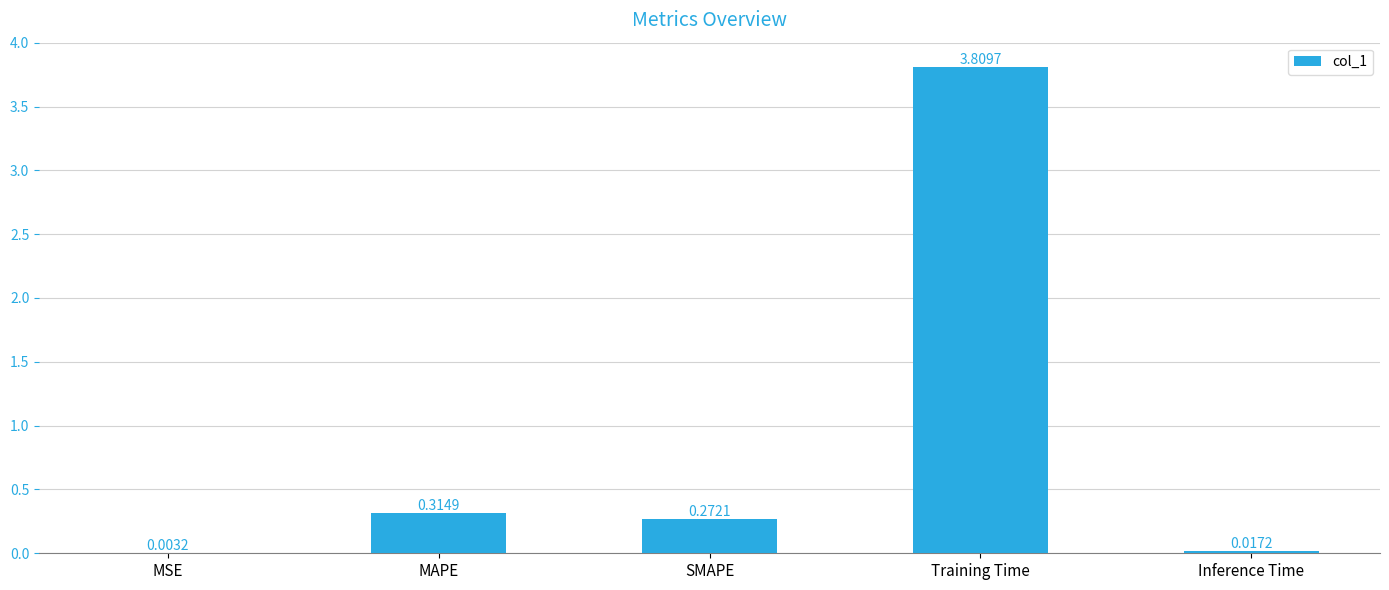

Where is the data nearest to the value 1?

MAPE